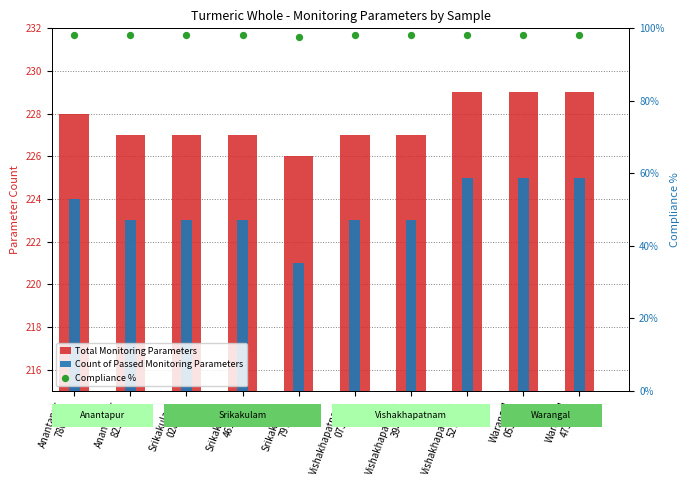

Which series reaches the minimum Y coordinate?

Compliance %